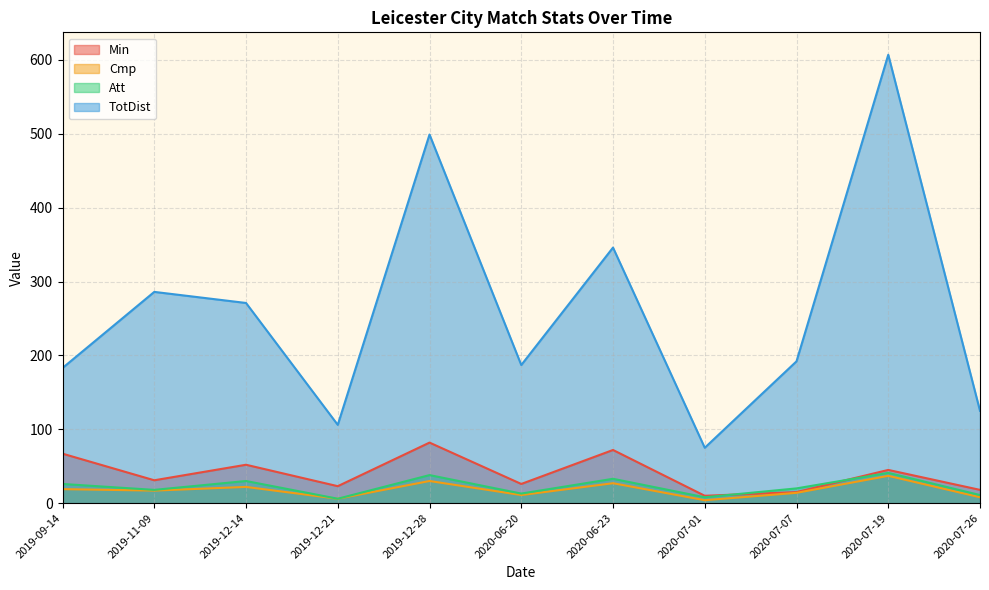

The value of Att at 2020-06-23 is 33. True or false?

True